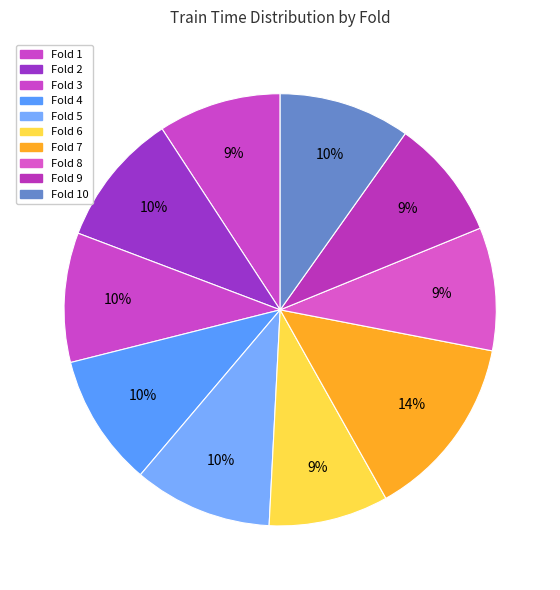

How many slices are in this pie chart?

10